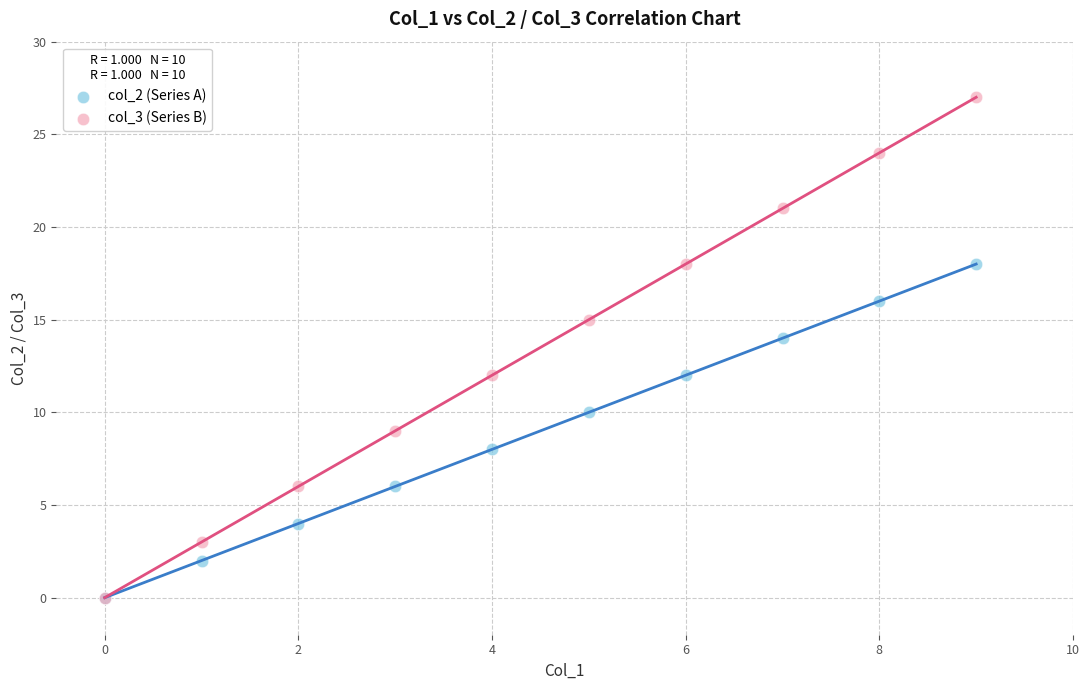

What are all the series names shown in the legend?

col_2 (Series A), col_3 (Series B)